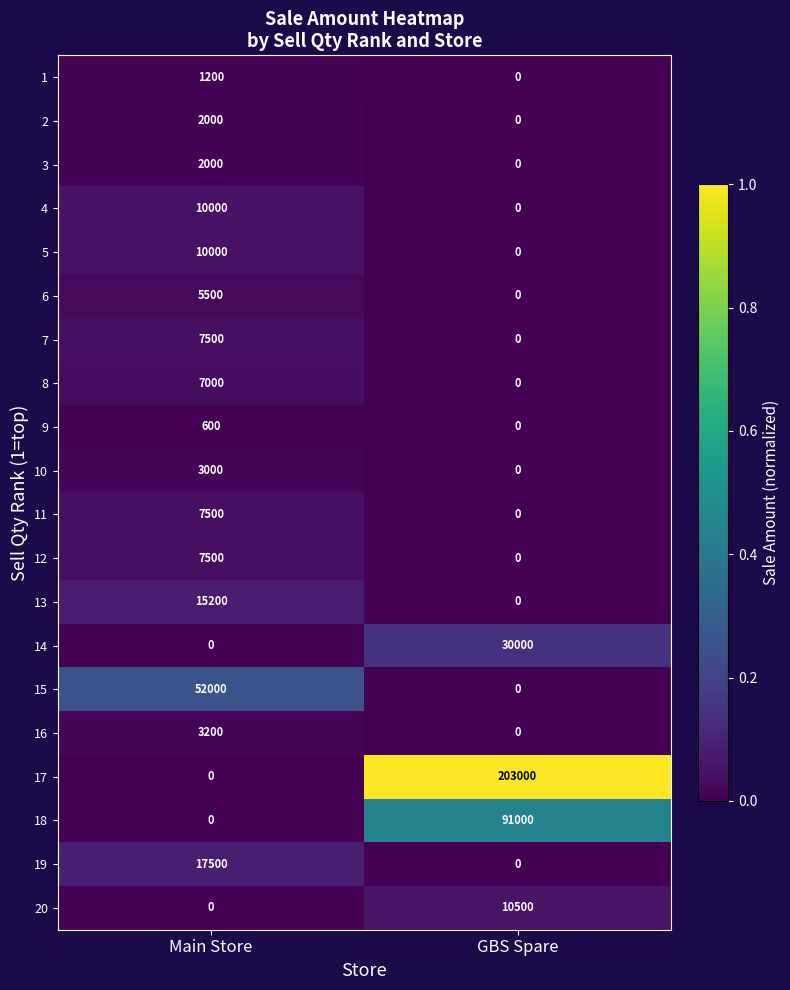

Is it true that 2 equals 1184 at Main Store?

False